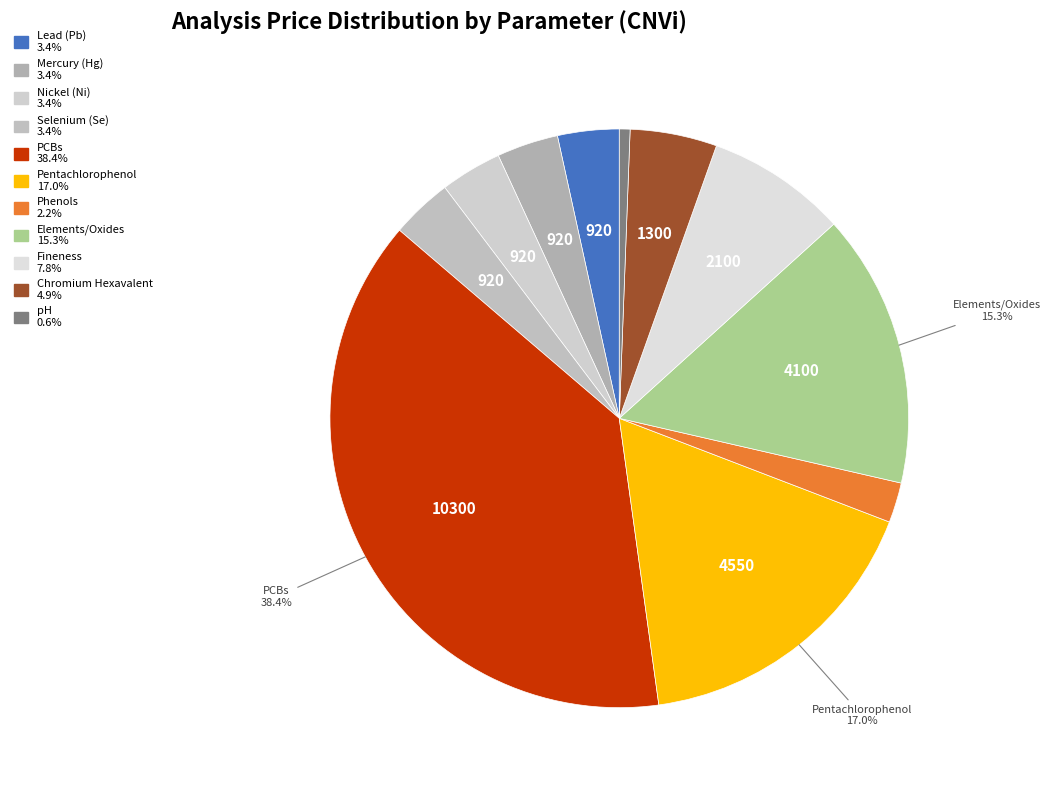

Is Chromium Hexavalent the majority of the pie?

No